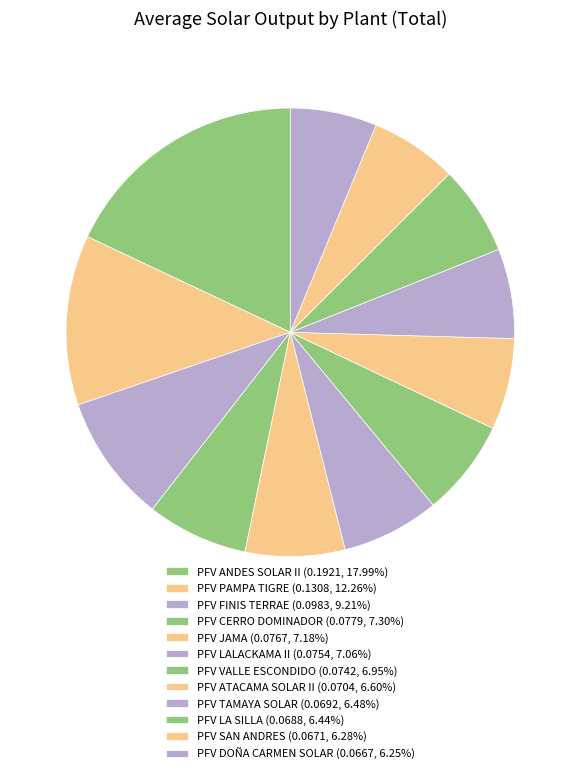

Count the number of slices in the pie.

12